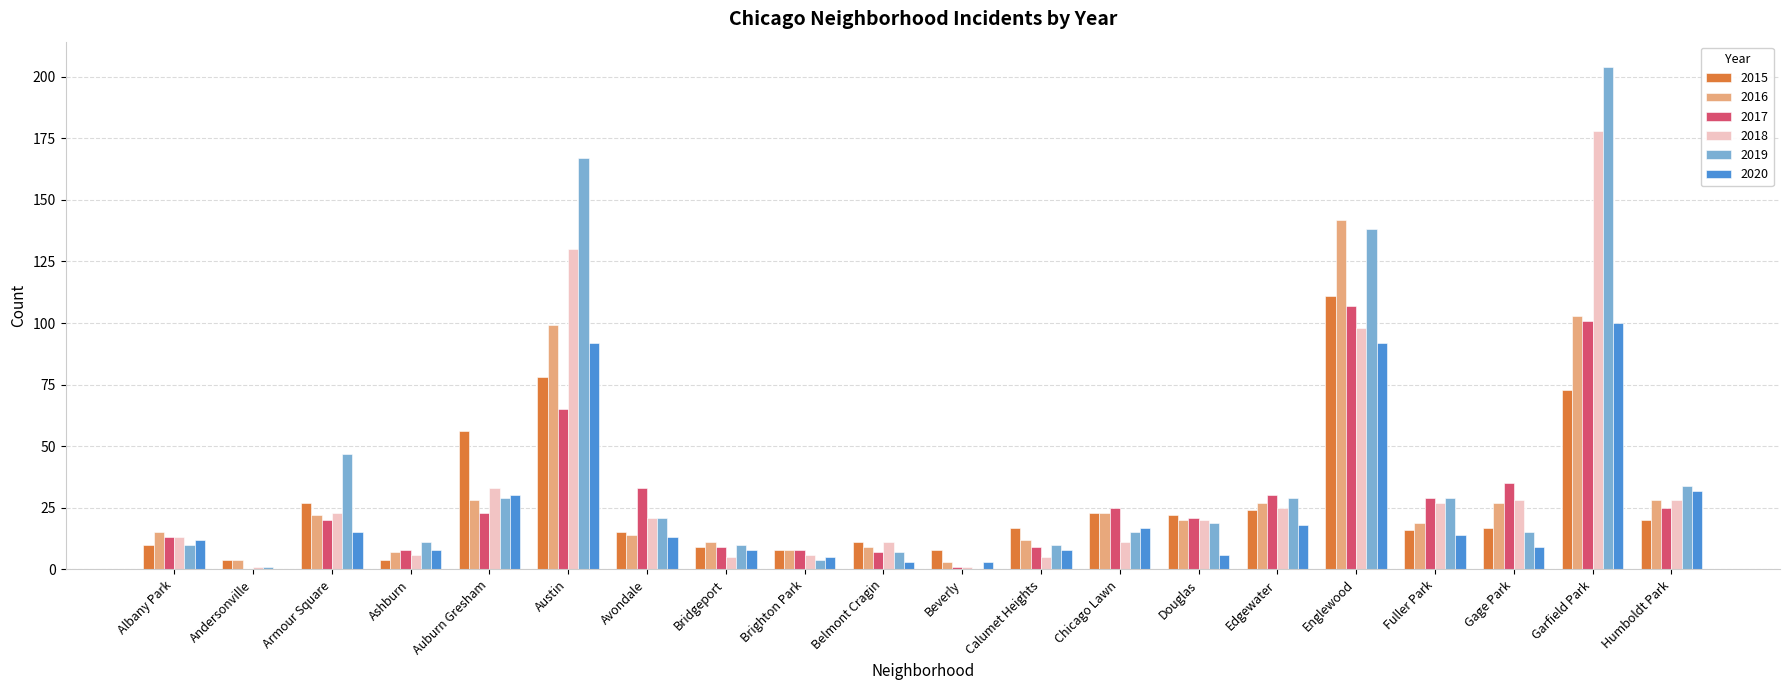

Between Englewood and Garfield Park, which series saw the biggest shift?

2018